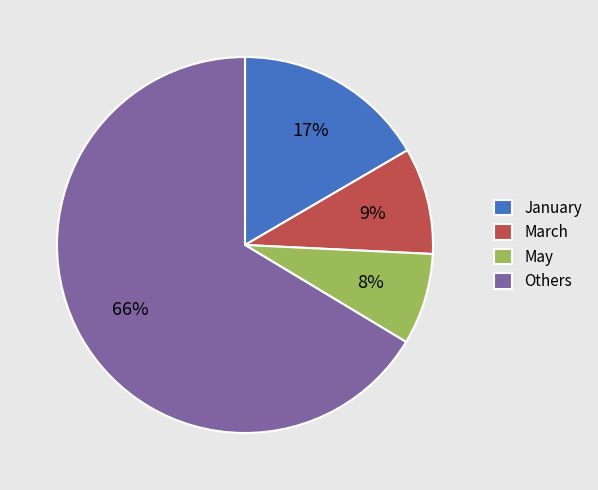

Rank the categories by value from highest to lowest.

Others, January, March, May